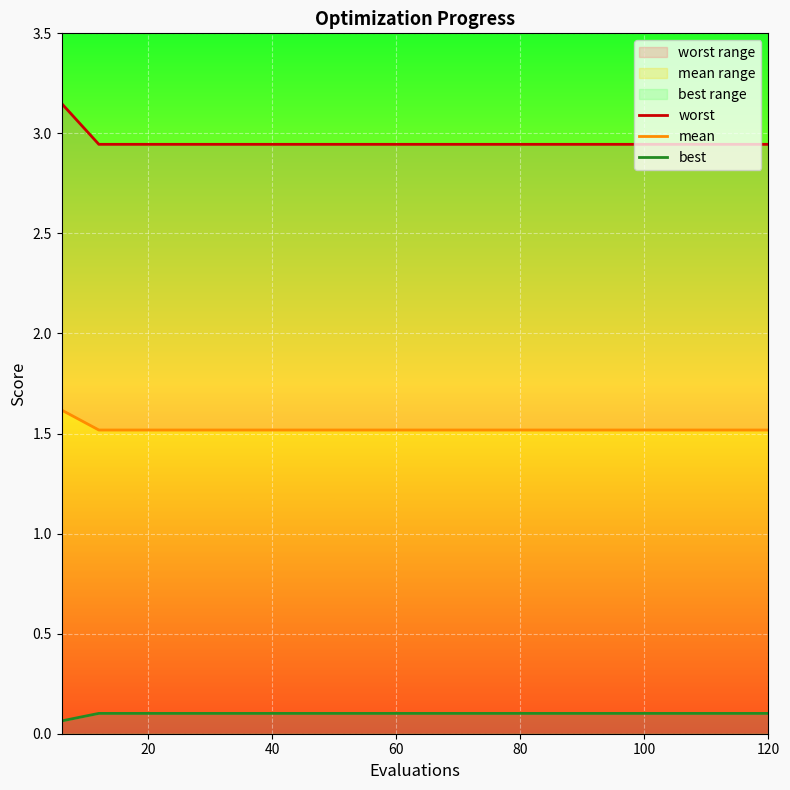

Count the number of categories in the chart.

20